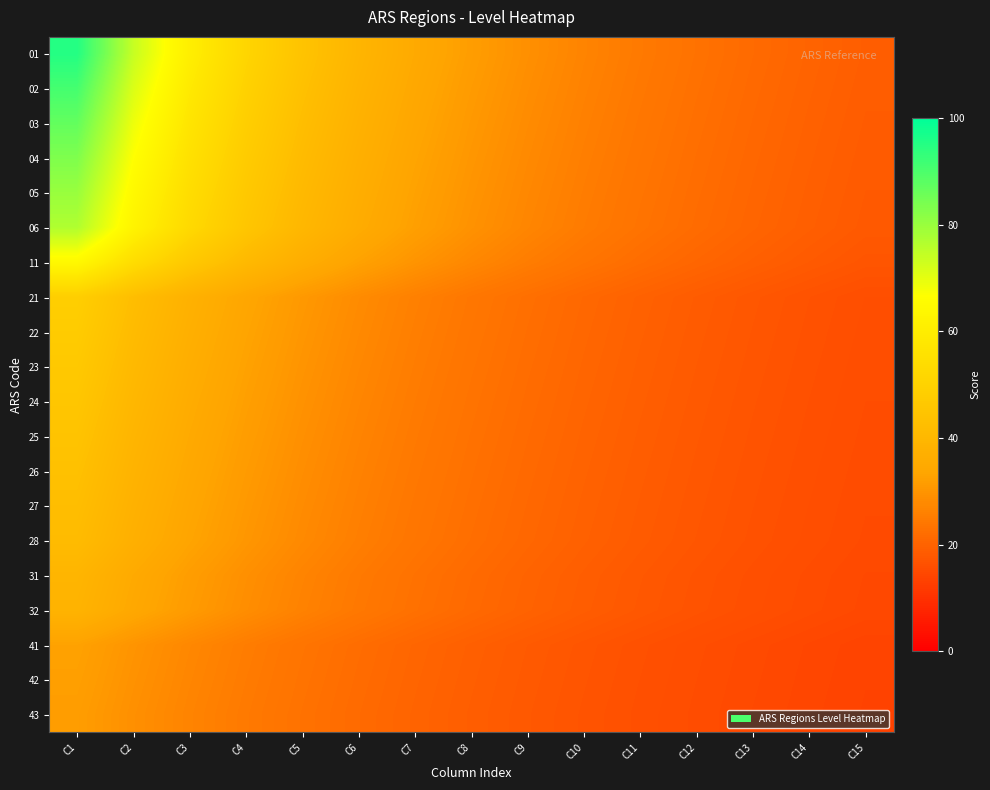

Which series has the widest spread of values?

01